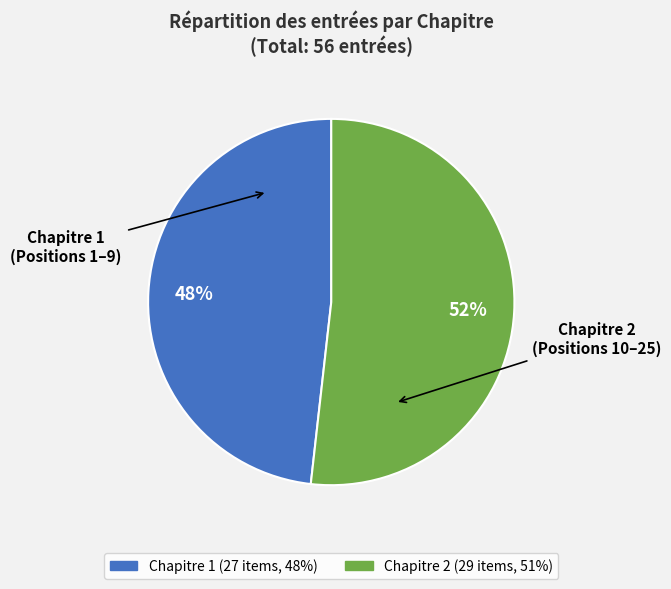

The Chapitre 2 slice represents 66% of the pie. True or false?

False